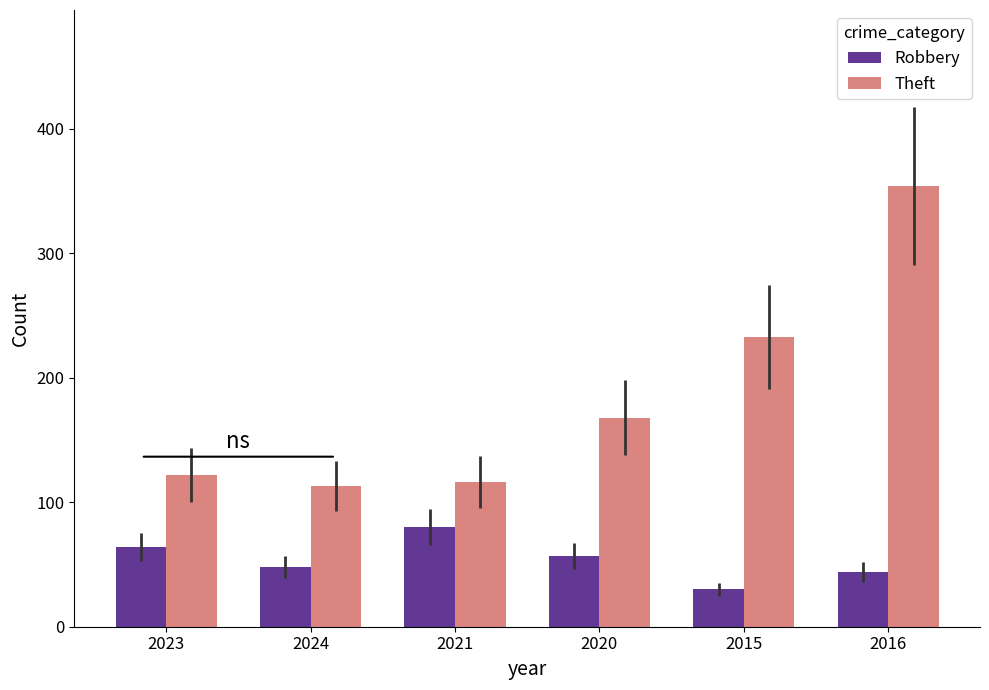

What is the sum of all Robbery values?

323